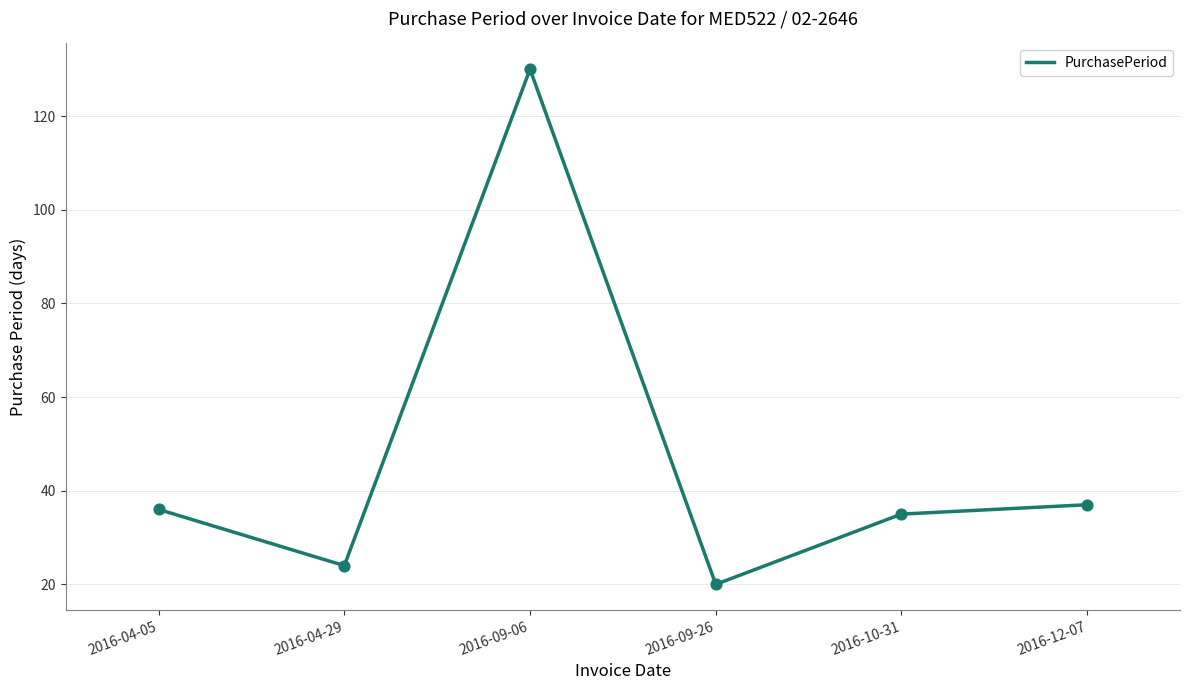

Which has a higher value, 2016-04-05 or 2016-04-29?

2016-04-05